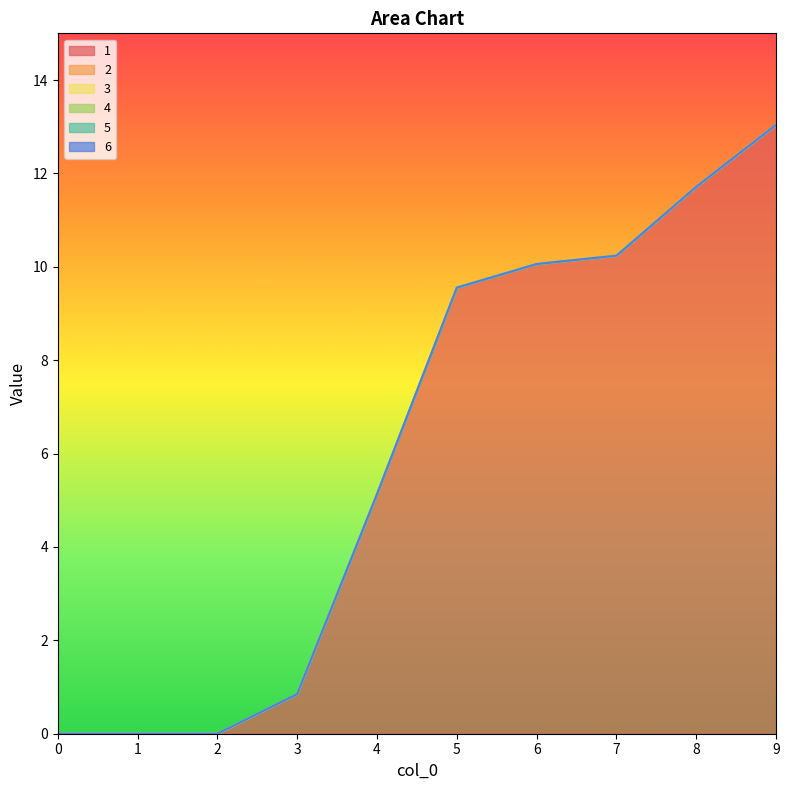

Between 0 and 7, which series saw the biggest shift?

1